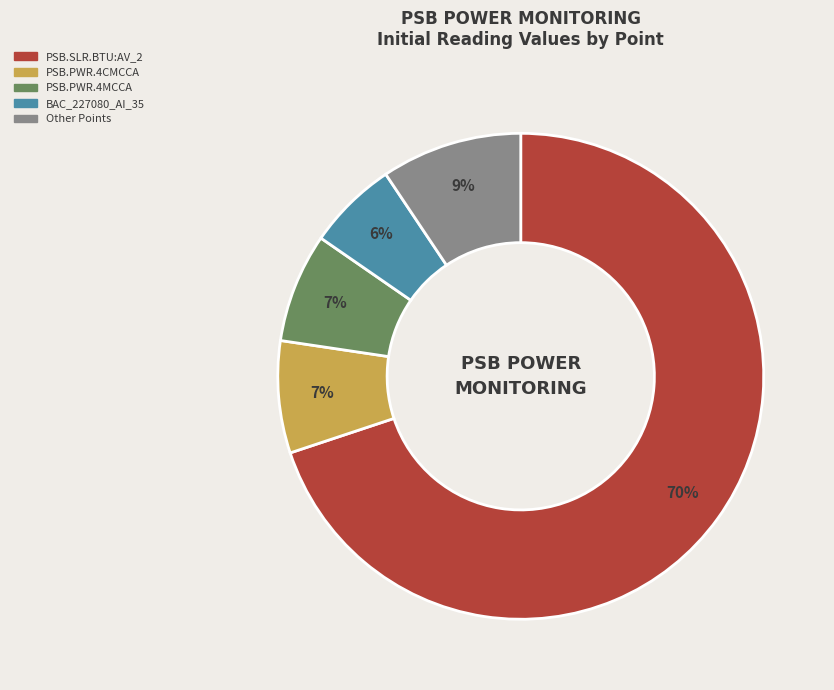

True or false: PSB.PWR.4MCCA accounts for 7% of the total.

True